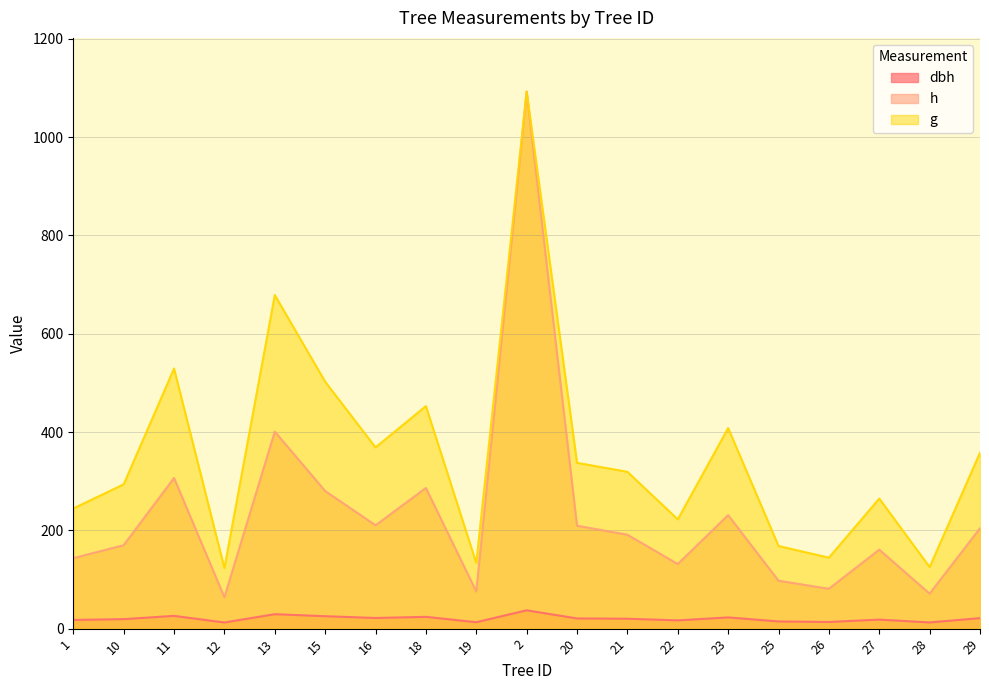

True or false: dbh and h cross at least once.

False